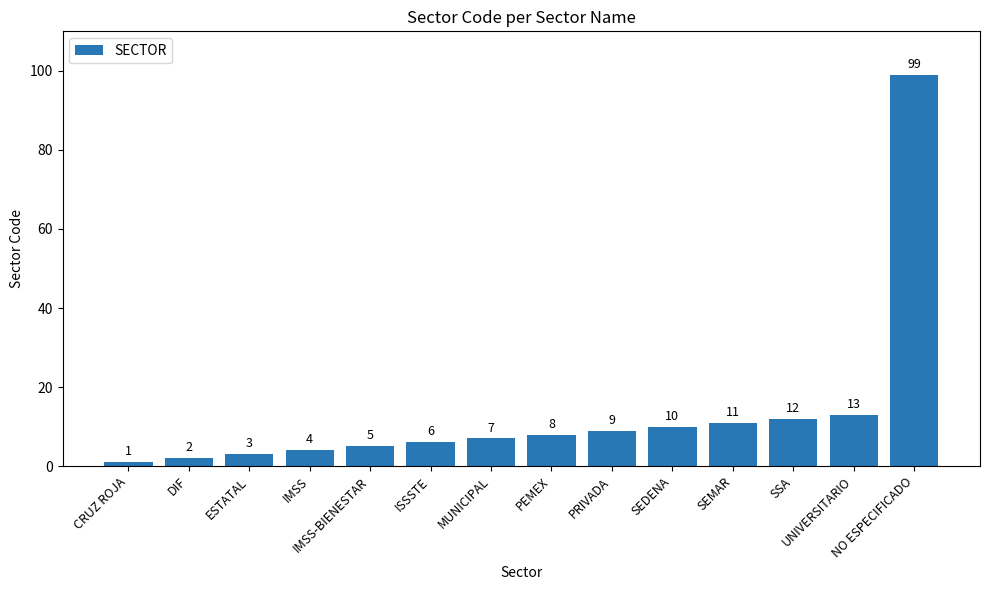

What is the minimum value shown in the chart?

1